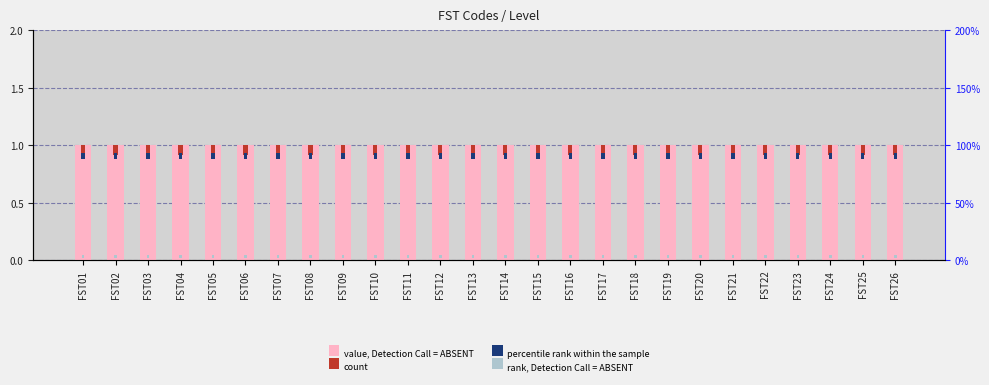

Which category has the lowest value in the count series?

FST01